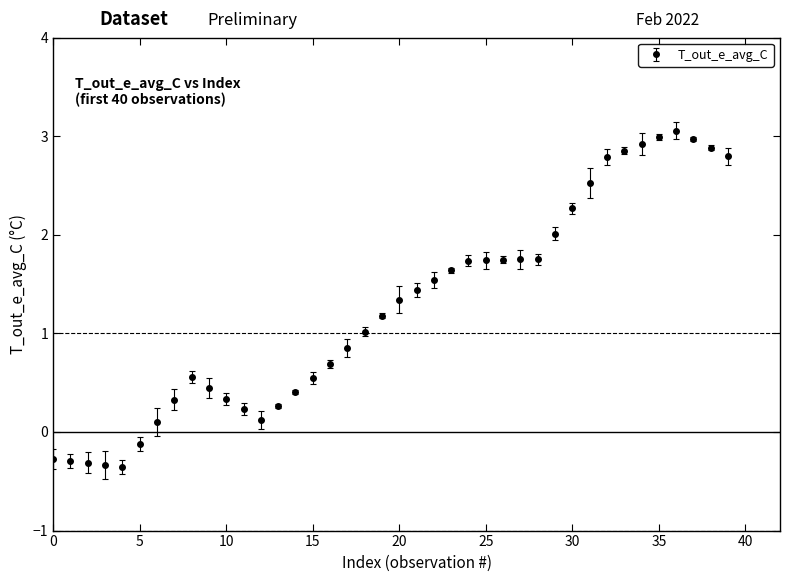

What is the smallest value displayed?

-0.4